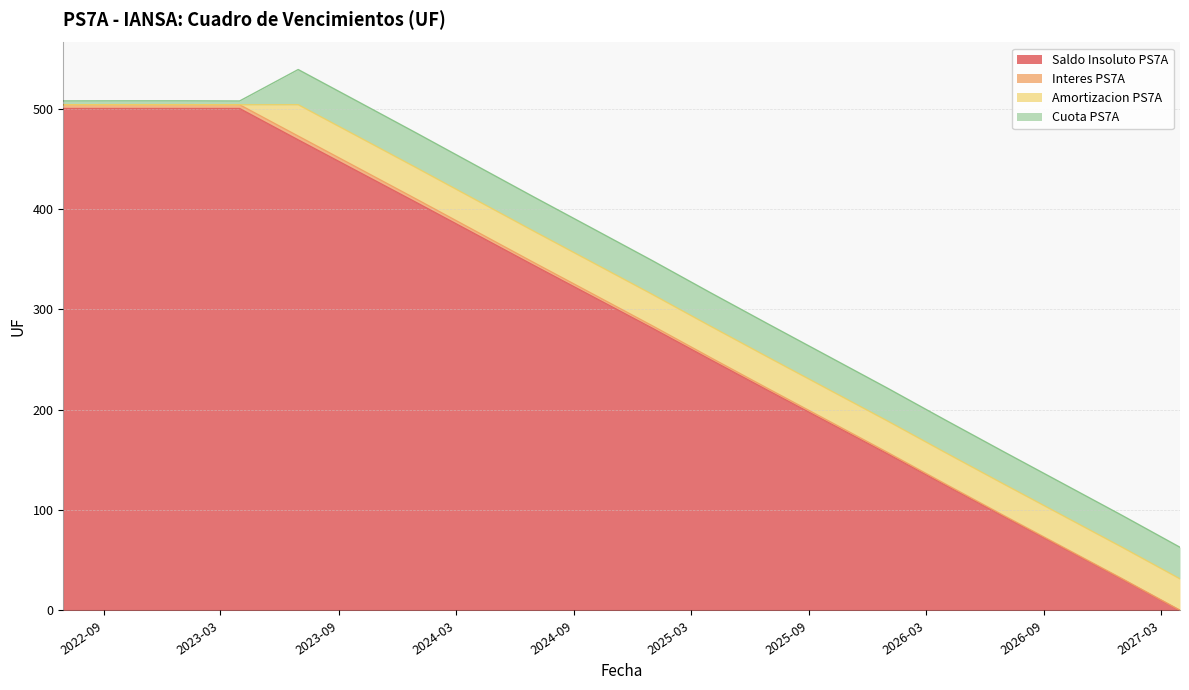

Where is Saldo Insoluto PS7A nearest to the value 250?

2025-03-31